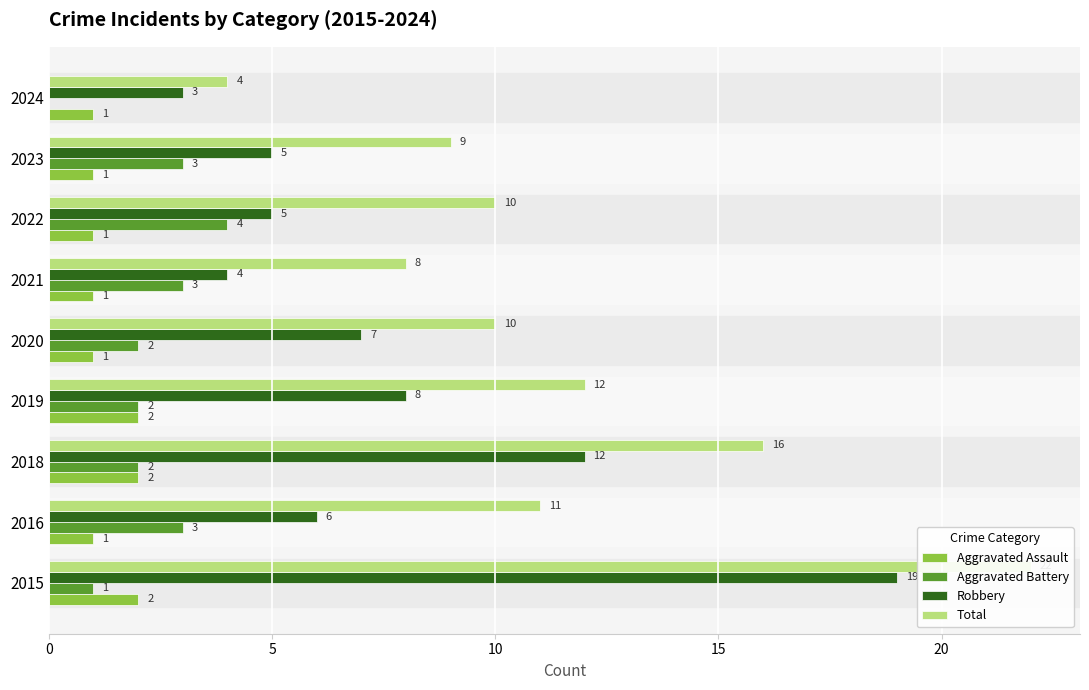

How many bars are there in total?

36